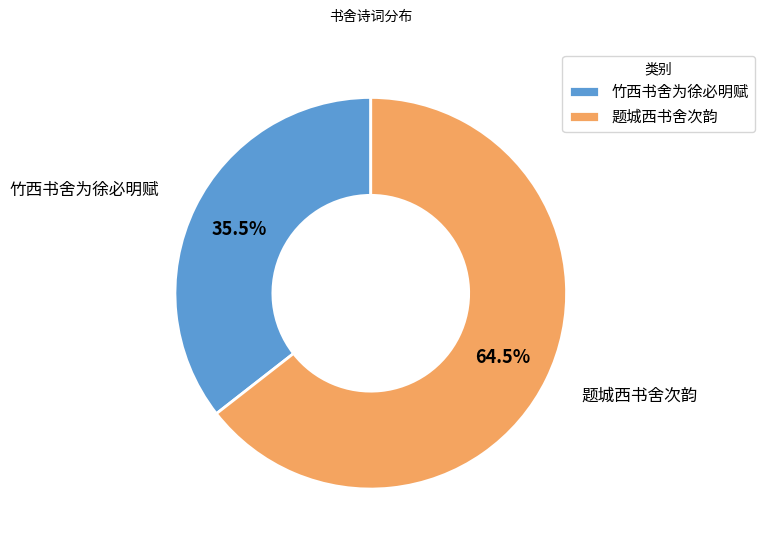

Which category has the biggest portion of the pie?

题城西书舍次韵